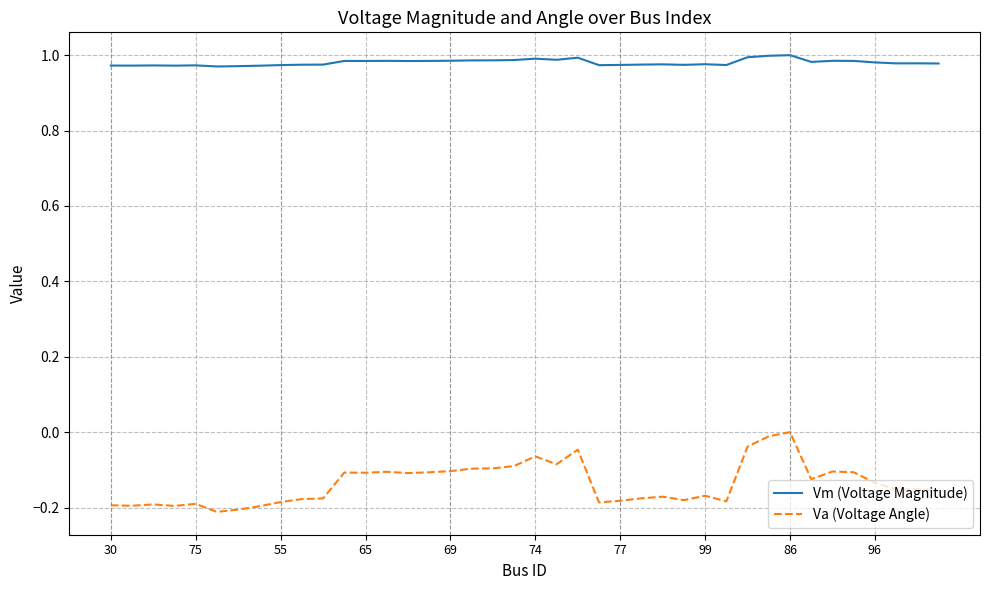

Which series has the largest total across all categories?

Vm (Voltage Magnitude)